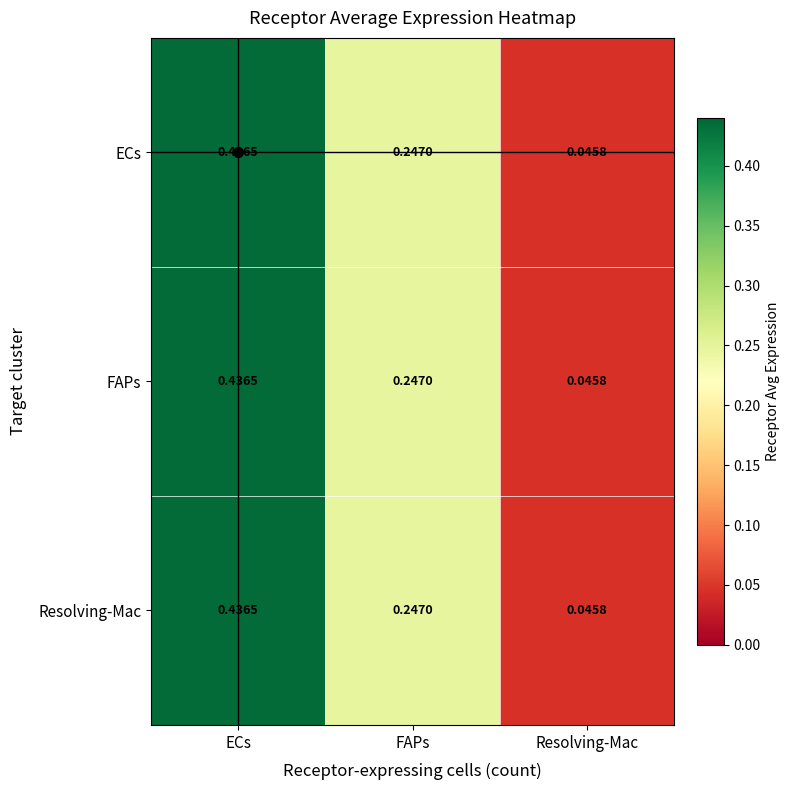

Where is ECs nearest to the value 0?

Resolving-Mac